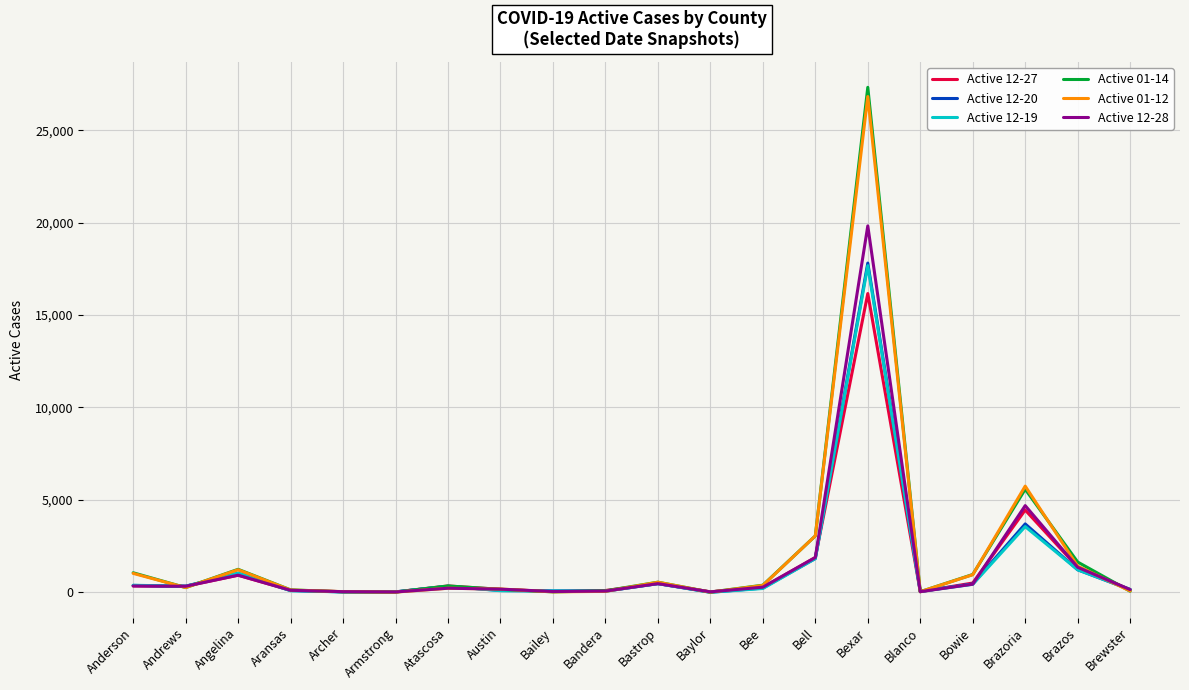

What is the sum of all Active 12-28 values?

31436